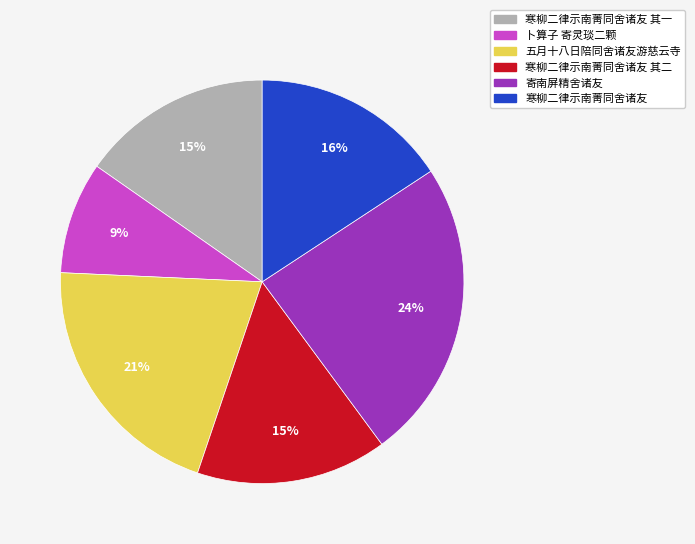

To the nearest percent, what is the difference between the largest and smallest slice percentages?

15%